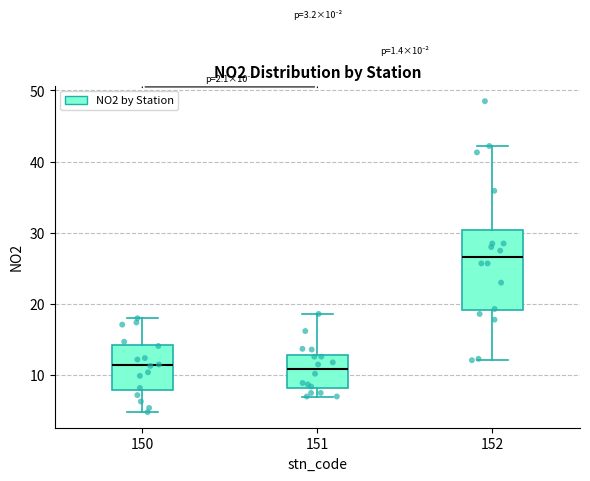

Comparing the boxes themselves (not the whiskers), which one is the tallest?

152